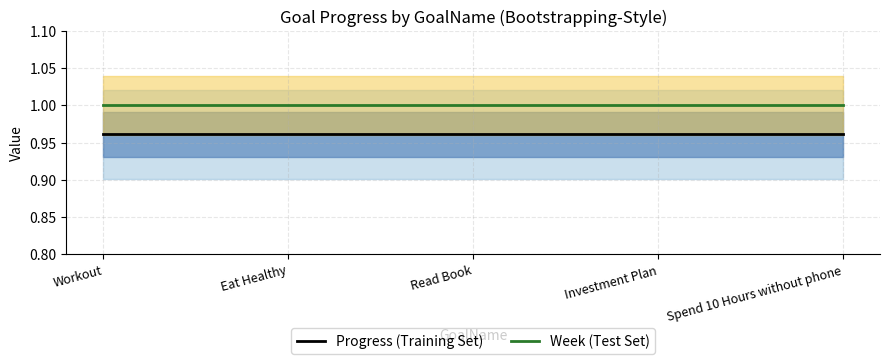

At Investment Plan, list the series in order from smallest to largest.

Progress (Training Set), Week (Test Set)